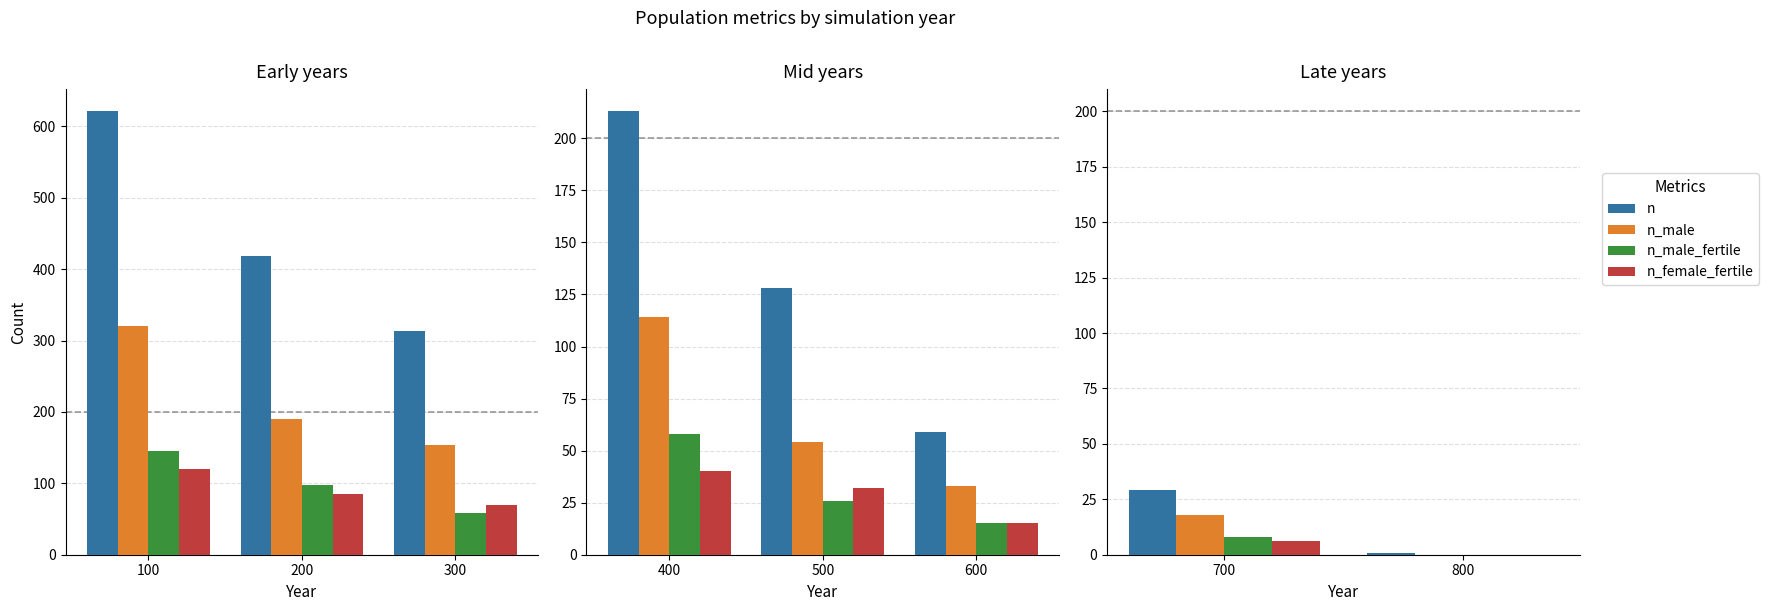

How many n_female_fertile values are between 0 and 6?

2